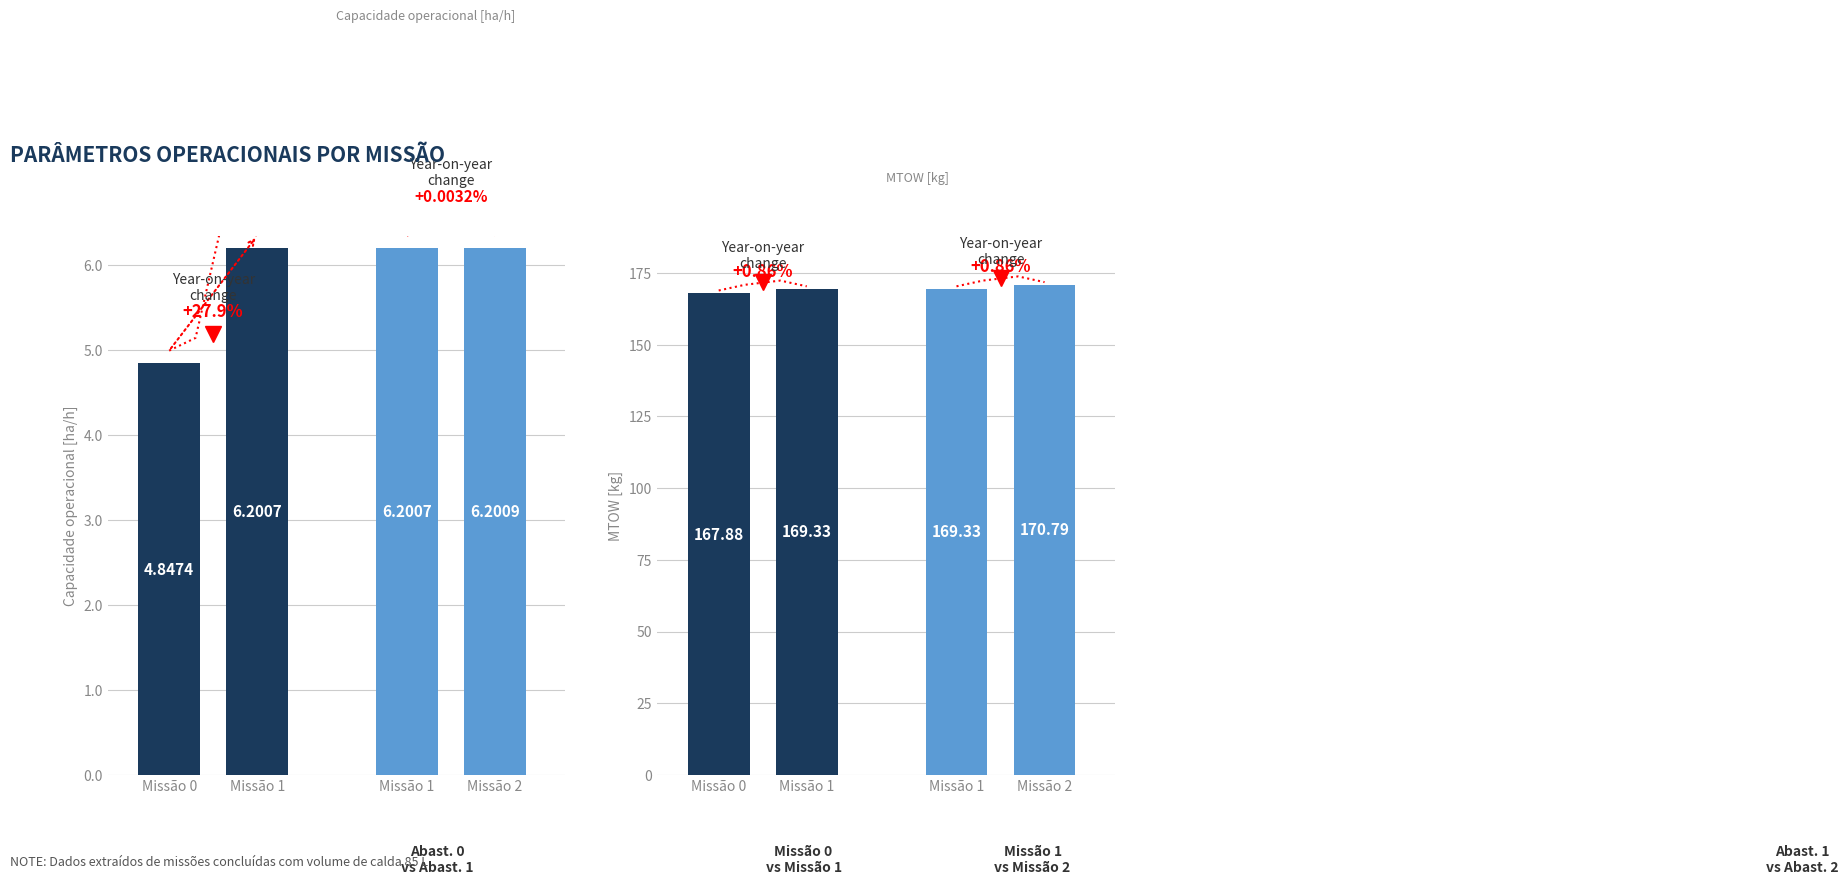

What is the value of the MTOW [kg] bar at the 3rd from the left?

170.8